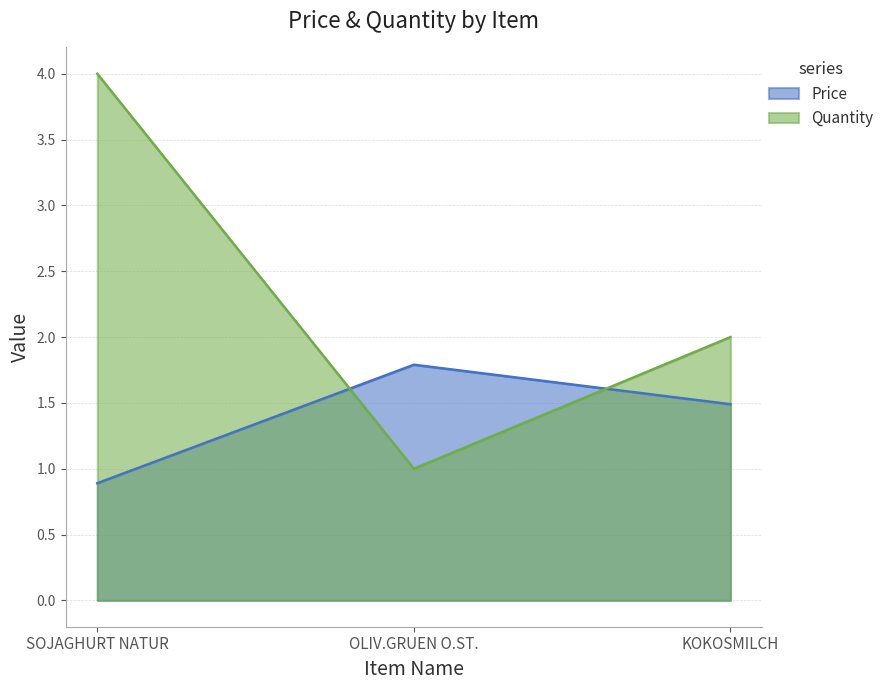

Reading right to left, extract all data points from this chart.

Price: 1.5	1.8	0.9
Quantity: 2.0	1.0	4.0